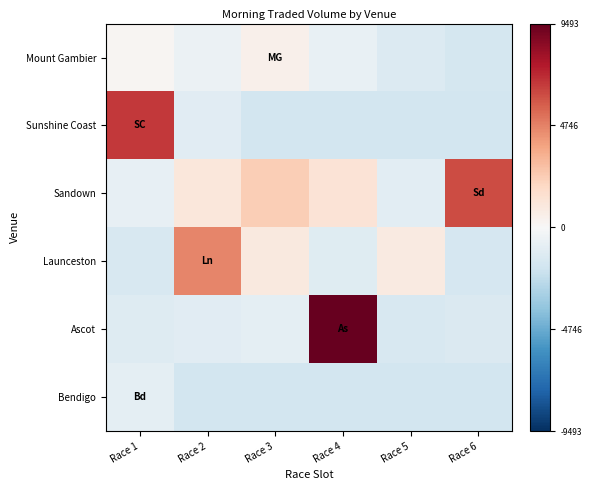

How many data points does each series have?

6